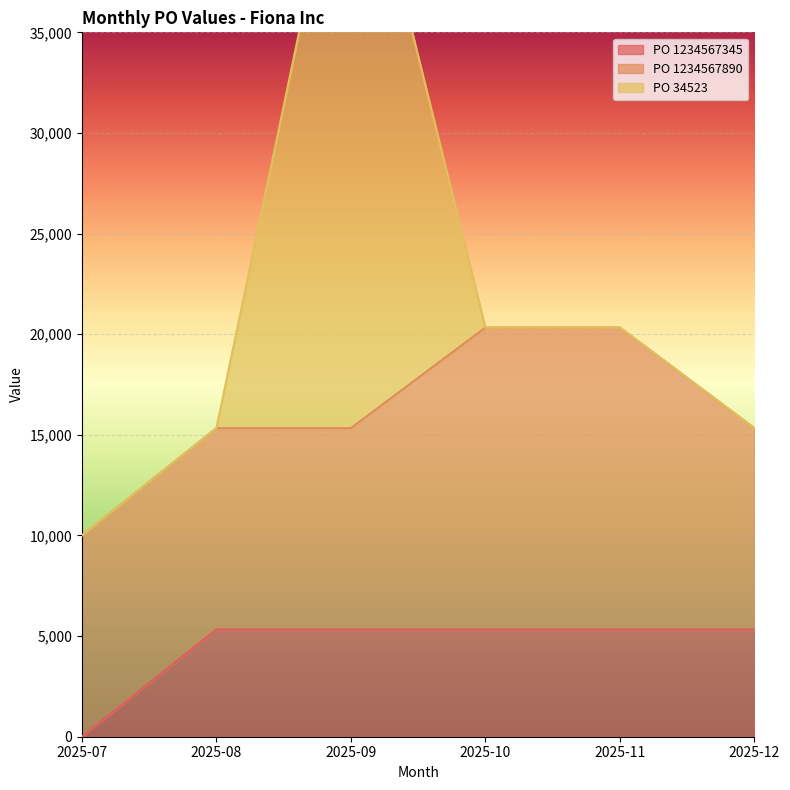

What is the spread (max minus min) of values at 2025-09?

26666.7